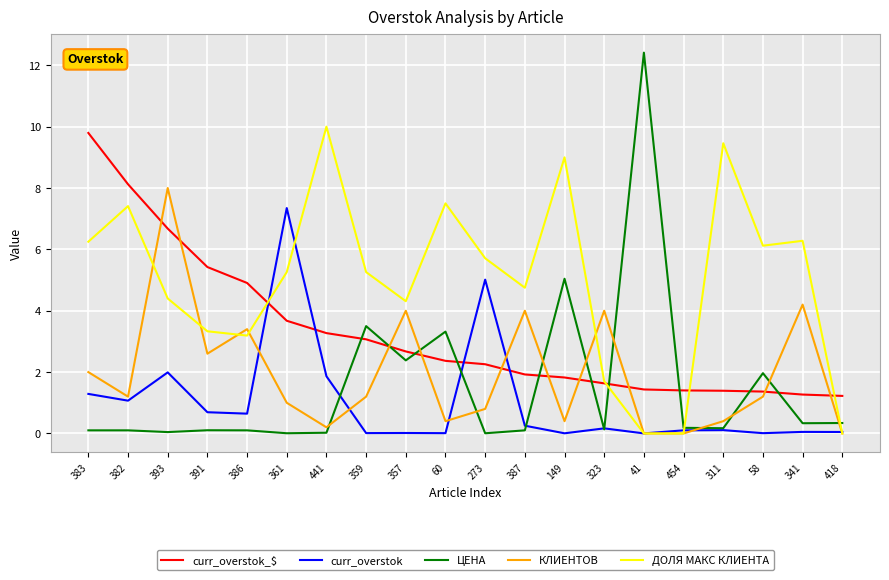

Which series has the widest spread of values?

ЦЕНА